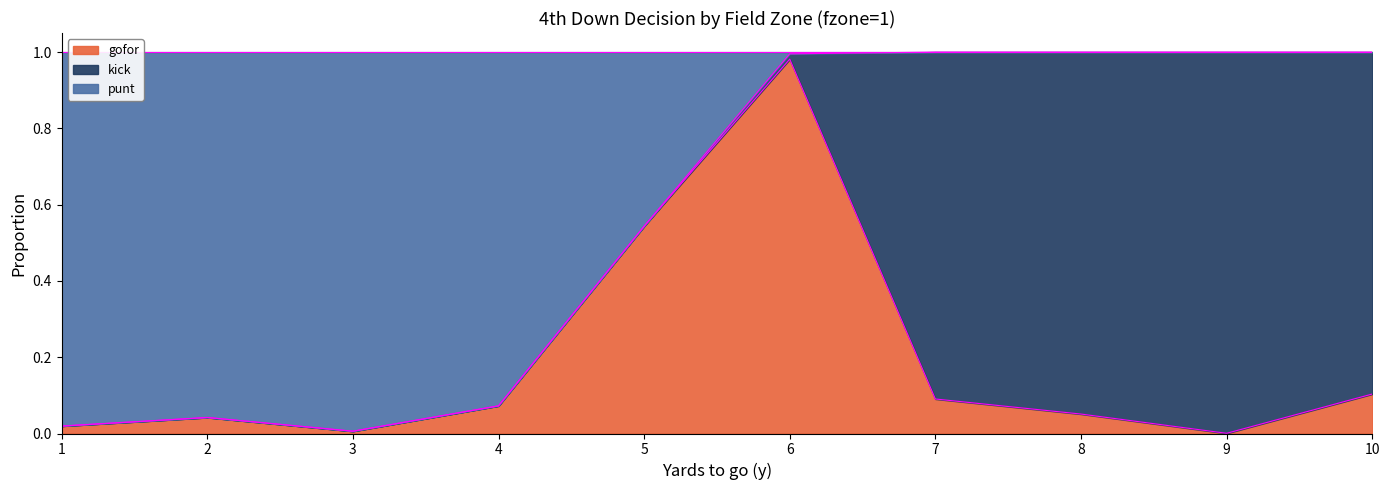

What is the maximum value for gofor?

1.0